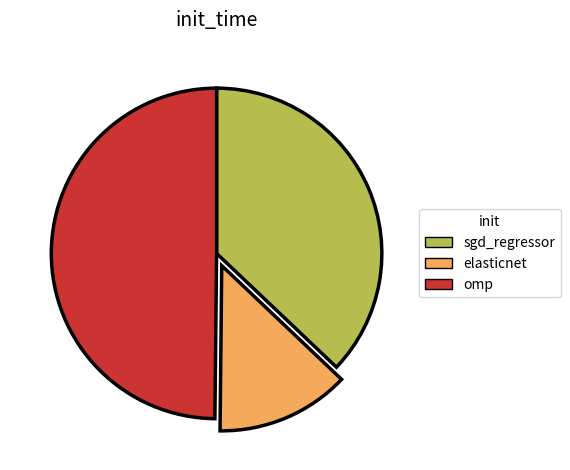

Does elasticnet account for over 50% of the chart?

No